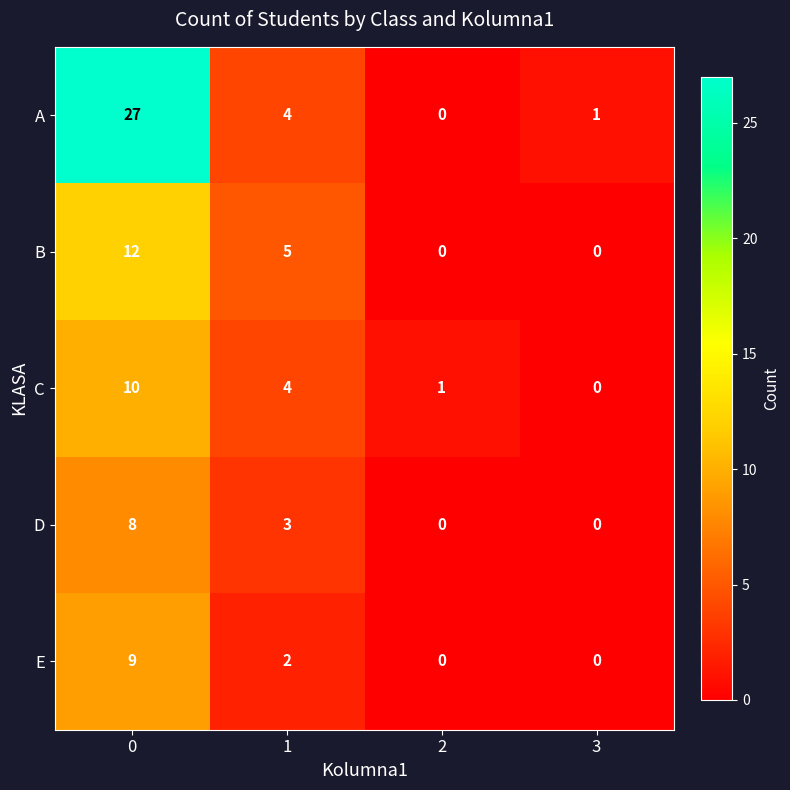

Rank the series by their maximum value, from lowest to highest.

D, E, C, B, A